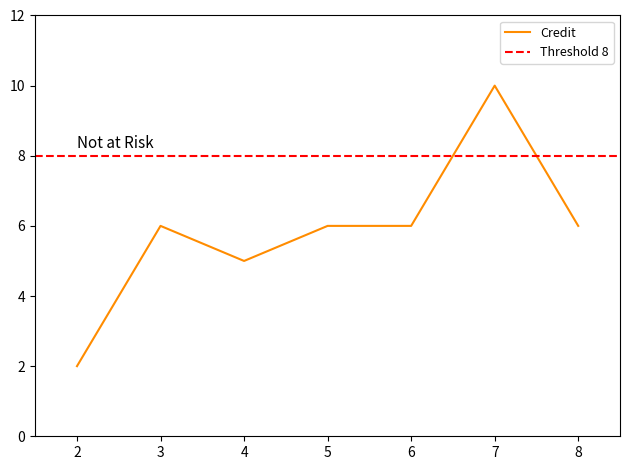

What is the greatest value displayed?

10